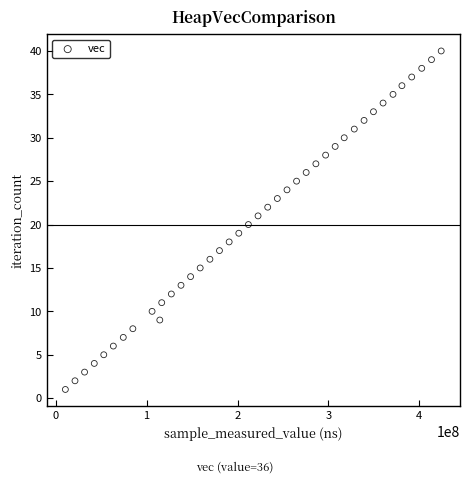

What is the range of Y values (max minus min)?

39